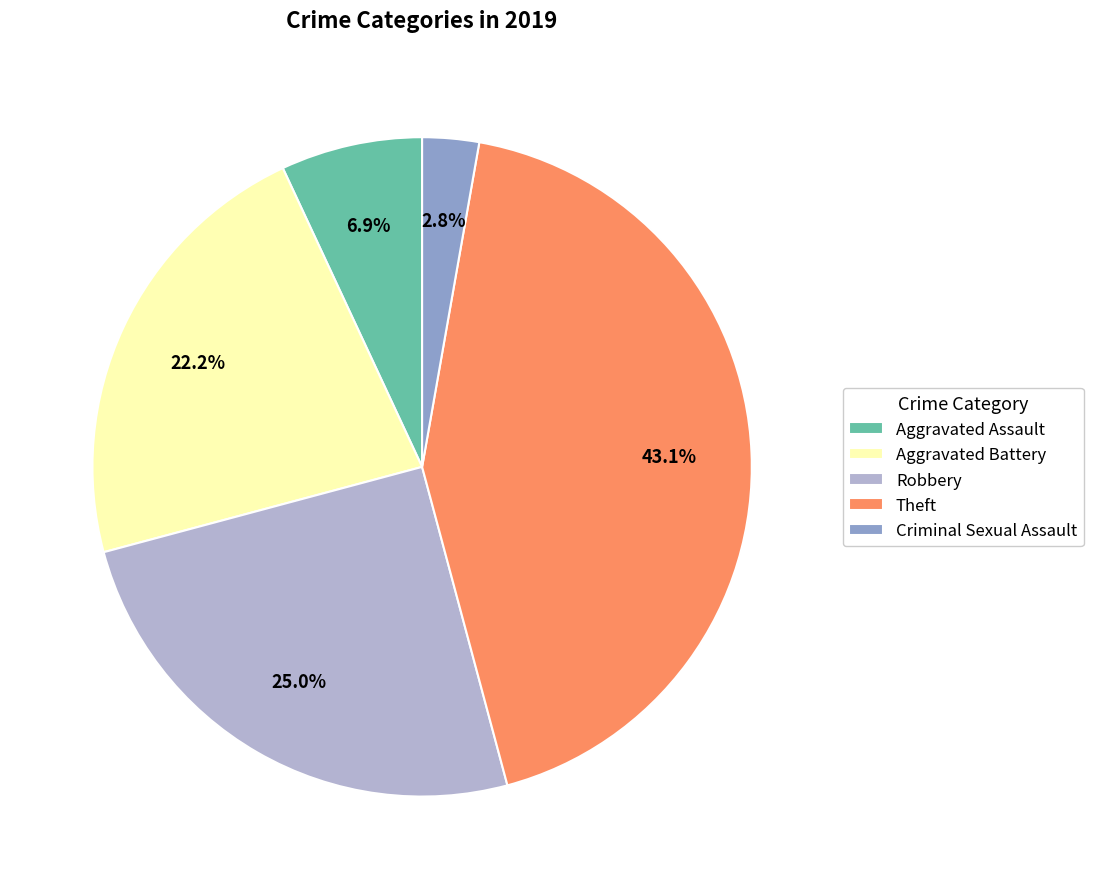

Does Robbery account for over 50% of the chart?

No